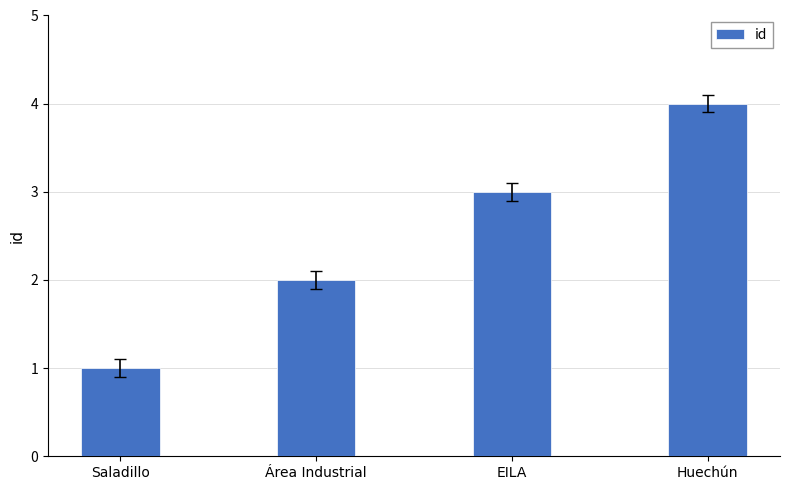

Which label corresponds to the largest value in the chart?

Huechún